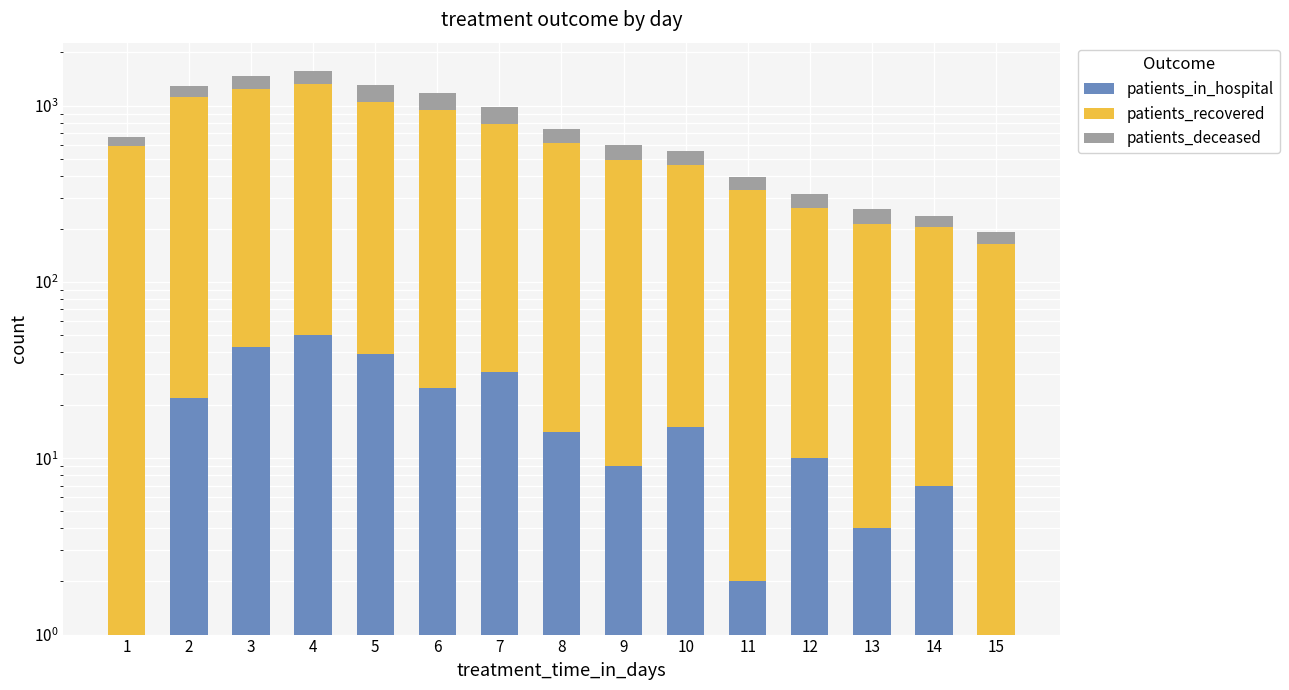

At which label does patients_deceased reach its minimum?

15